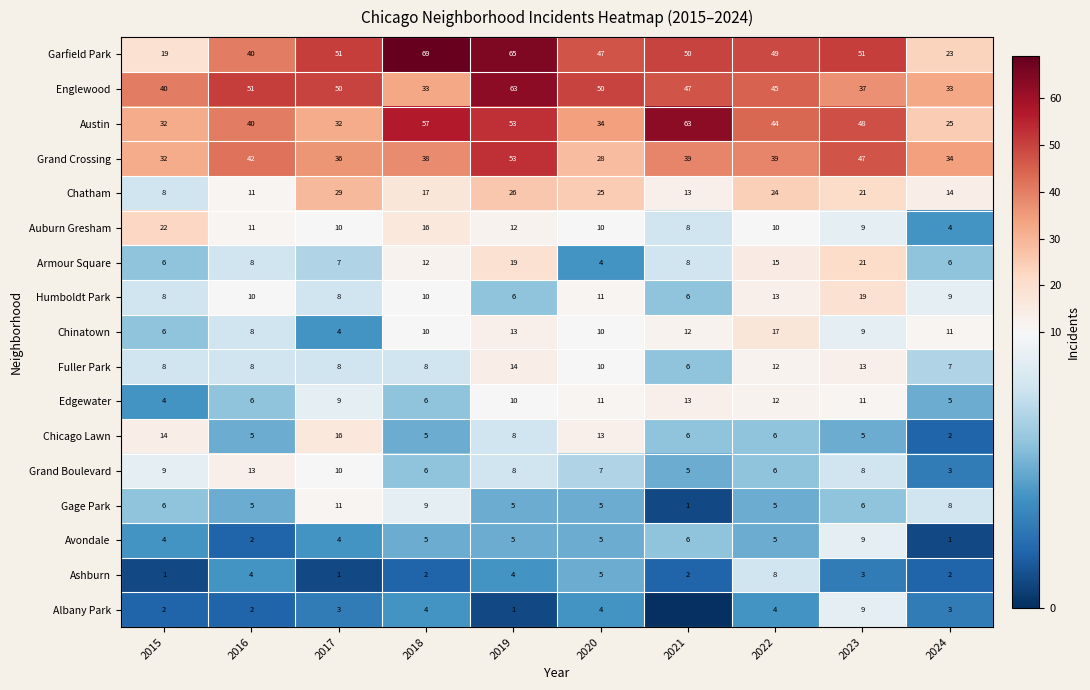

What is the difference between the second highest and minimum values in the Armour Square series?

15